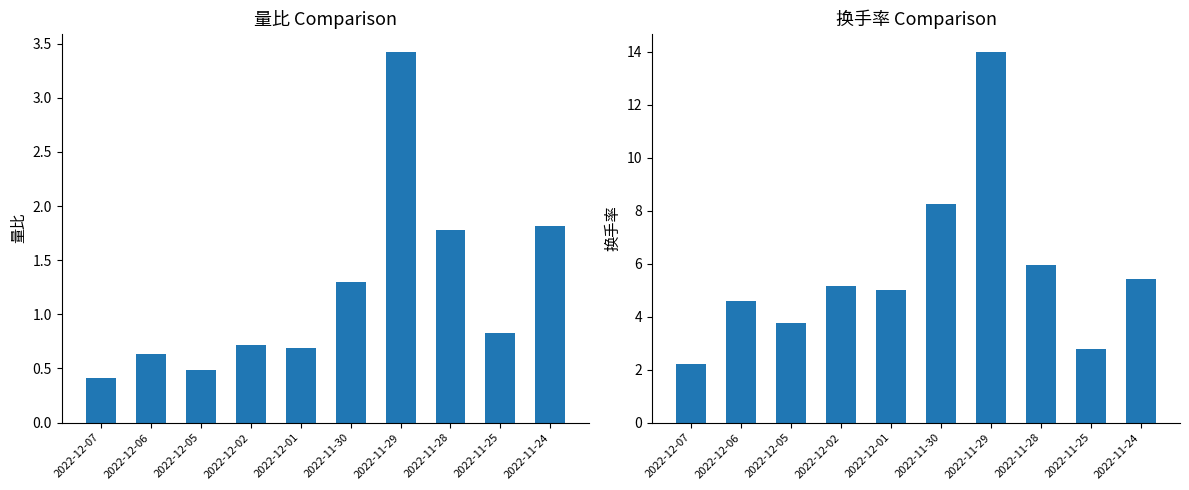

What value does the 量比 series have at 2022-11-30?

1.3